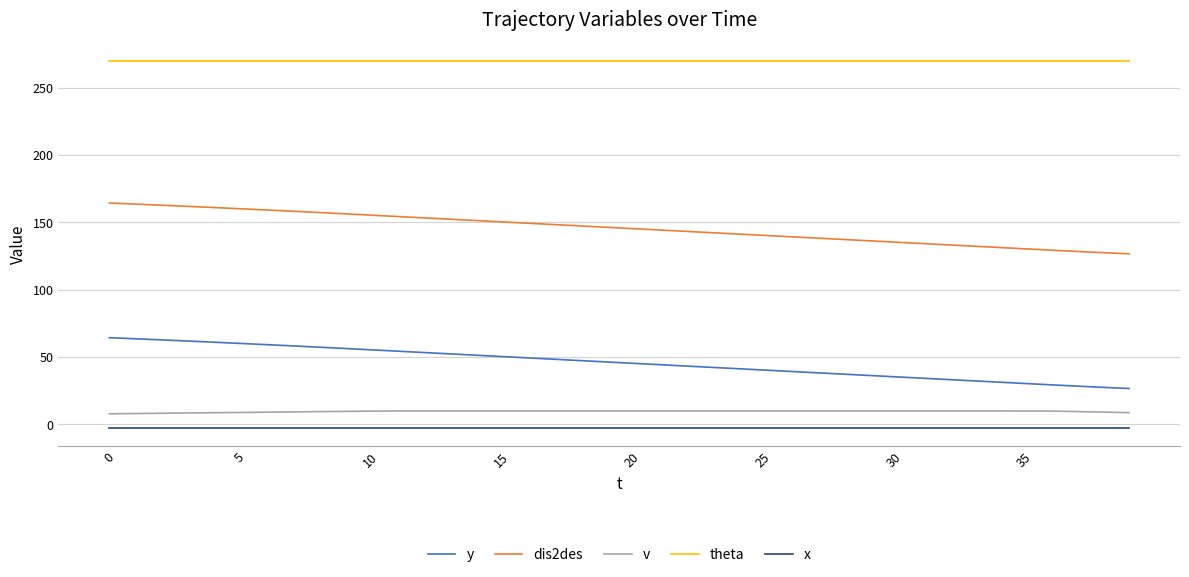

What is the greatest value displayed?

270.0